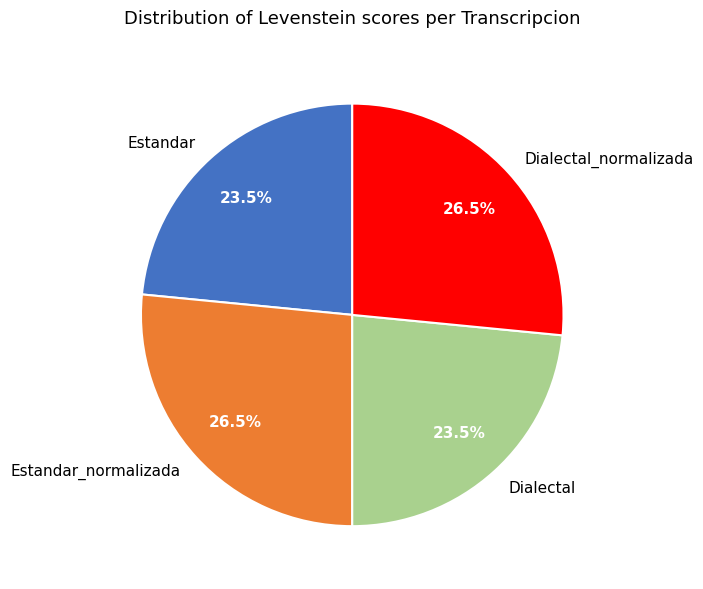

What is the ratio of the value at Dialectal_normalizada to the value at Estandar_normalizada?

1.0